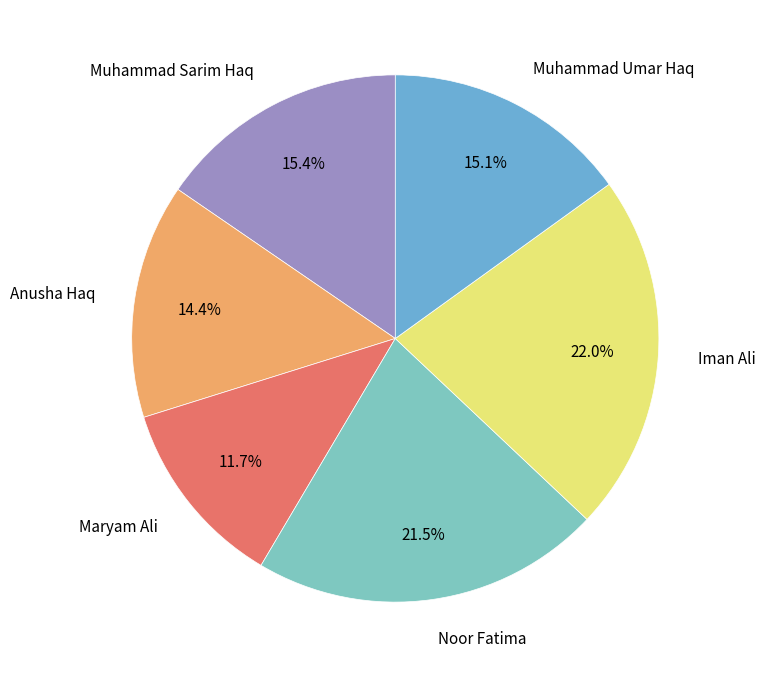

What is the smallest slice in the pie chart?

Maryam Ali